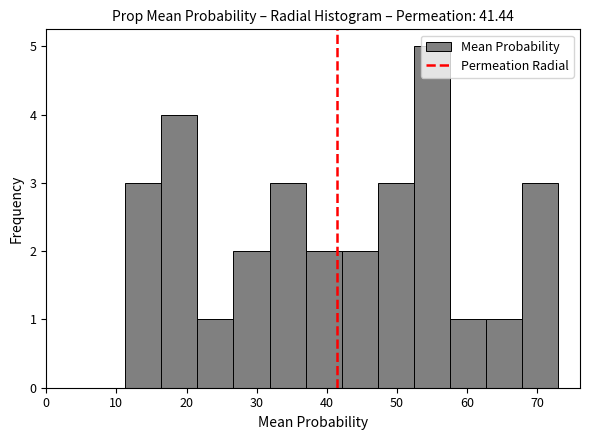

Reading left to right, list every bar in this chart as the range it spans on the x-axis followed by its height. Neither the bar edges nor the heights are printed on the chart, so give them approximately, as read against the axes.

11 to 16: 3
16 to 22: 4
22 to 27: 1
27 to 32: 2
32 to 37: 3
37 to 42: 2
42 to 47: 2
47 to 52: 3
52 to 58: 5
58 to 63: 1
63 to 68: 1
68 to 73: 3